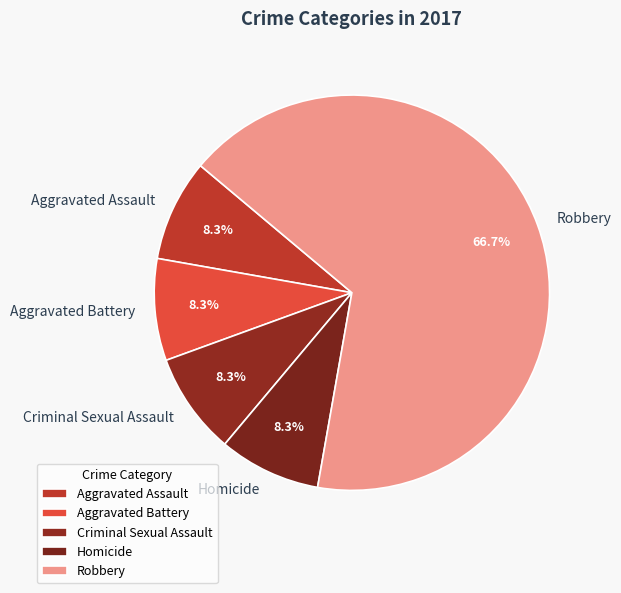

To the nearest percent, what percentage of the pie is Robbery?

67%